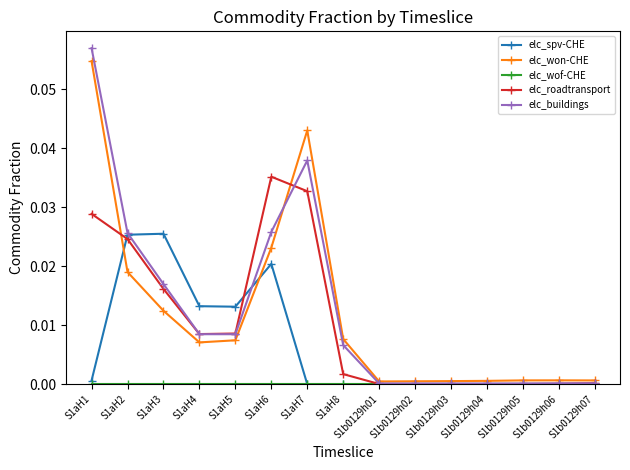

How many distinct data groups are displayed?

5